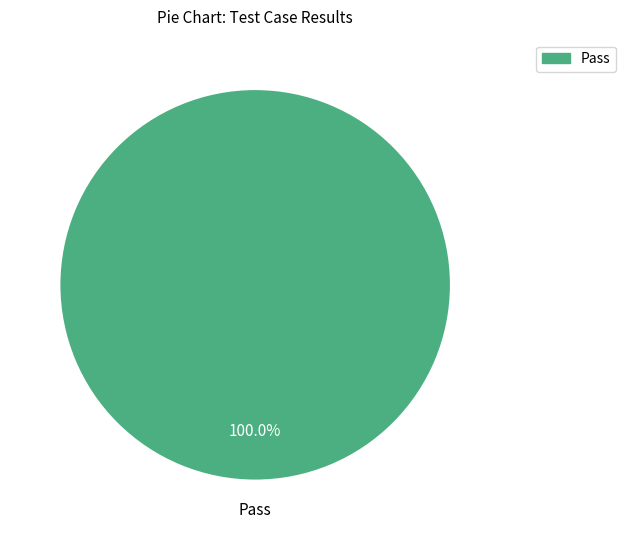

Is there a majority slice in this chart?

Yes